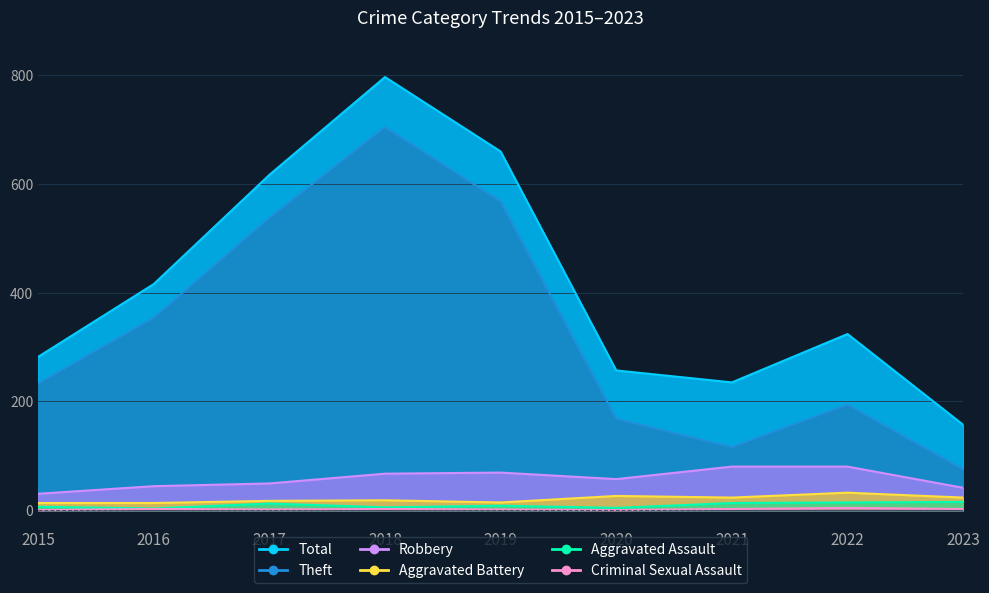

Which series has the widest spread of values?

Total